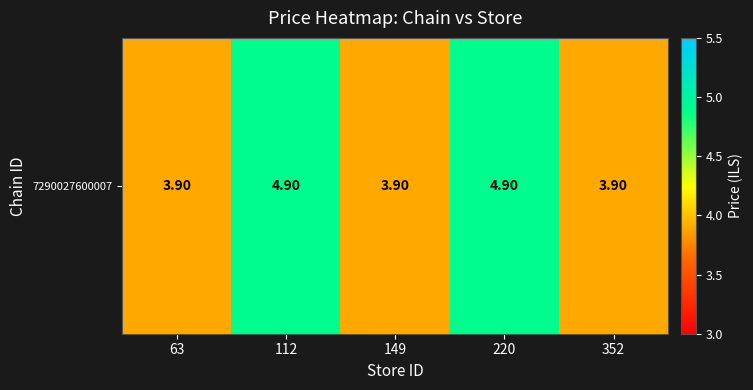

What is the difference between the second highest and second lowest values?

1.0